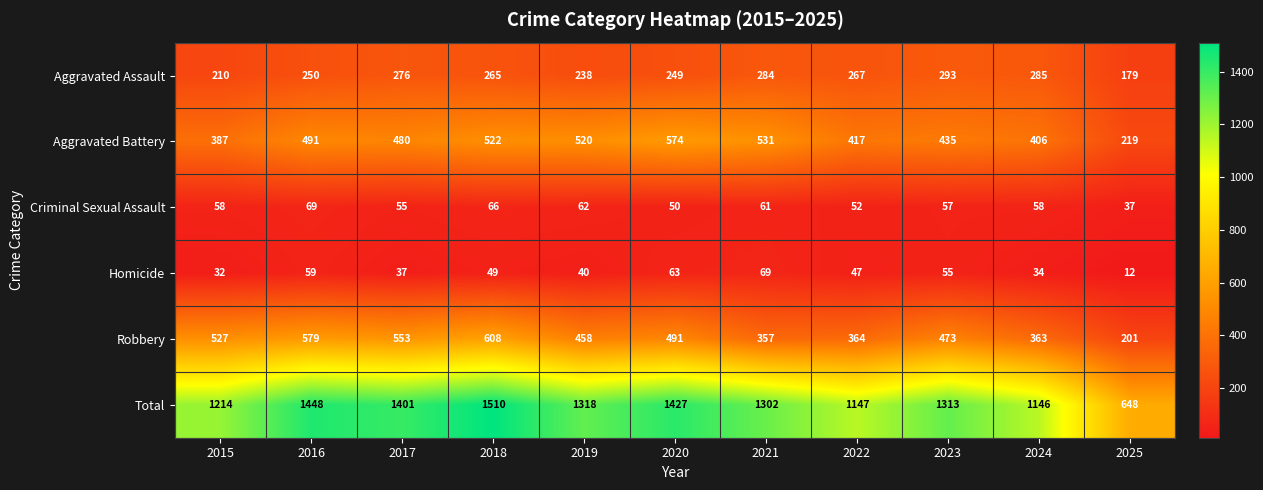

What is the maximum value shown in the chart?

1510